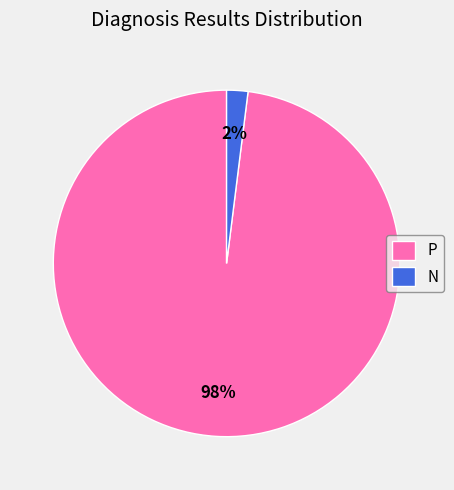

Which slice is the smallest?

N